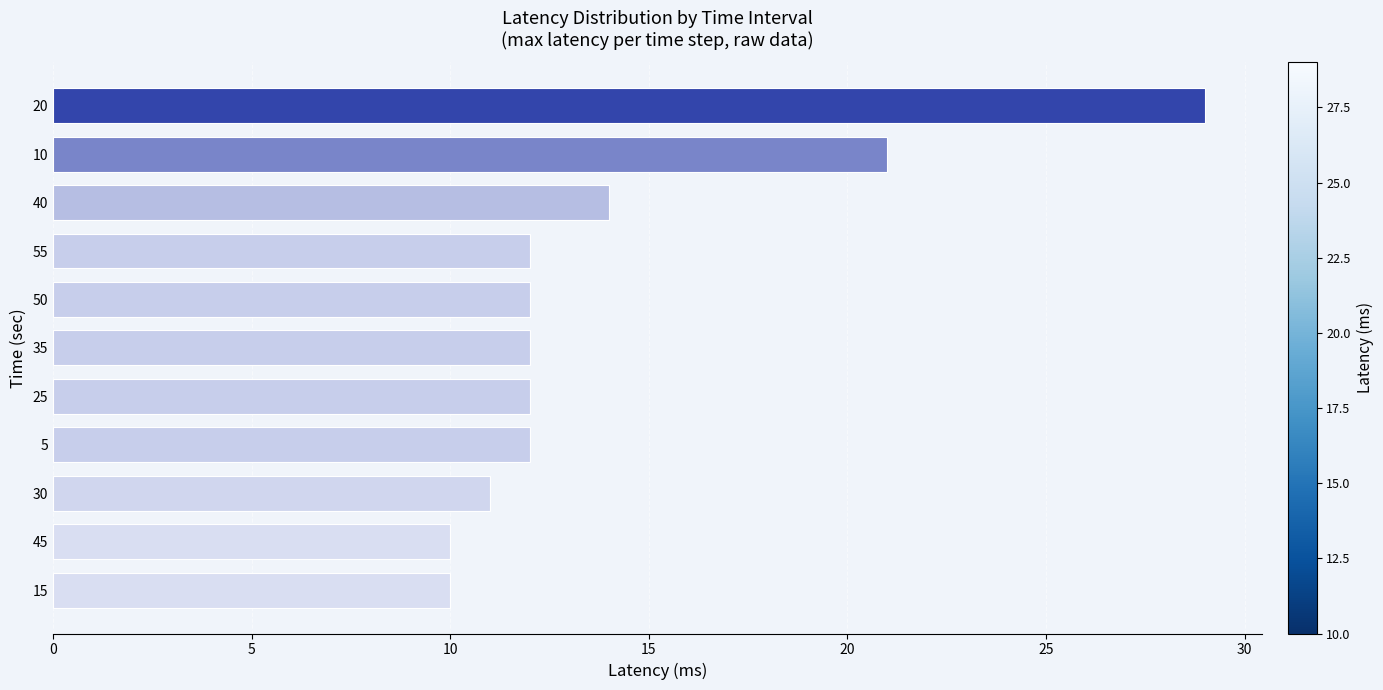

Are the bars horizontal?

Yes